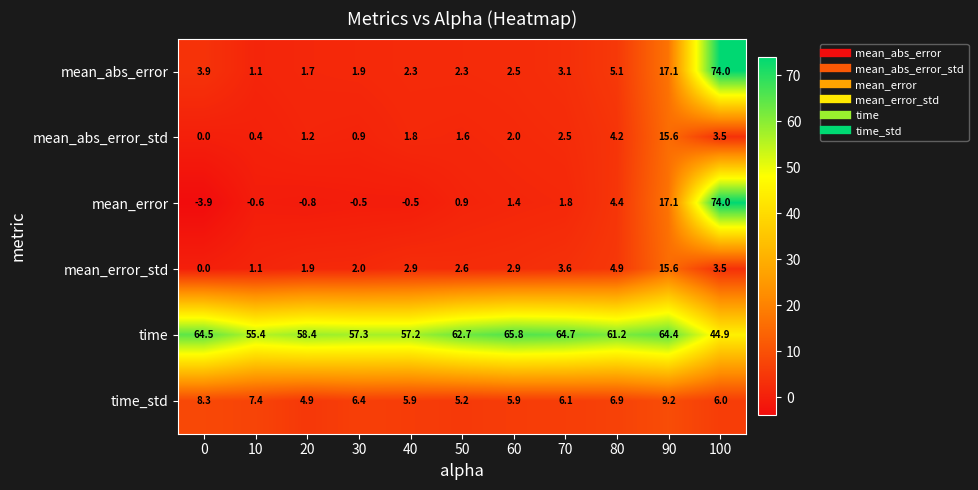

What is the highest value of the mean_error_std series?

15.6